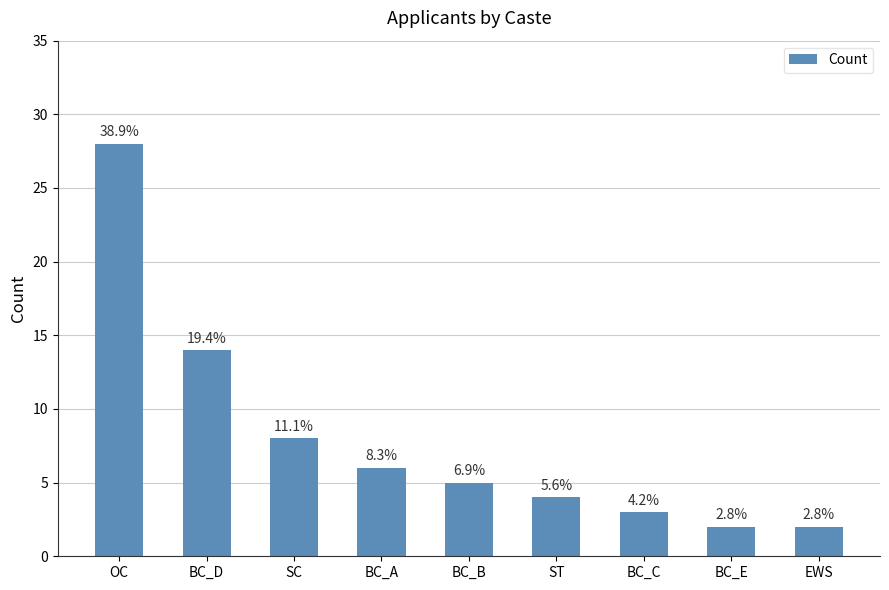

The value at ST is 2. True or false?

False